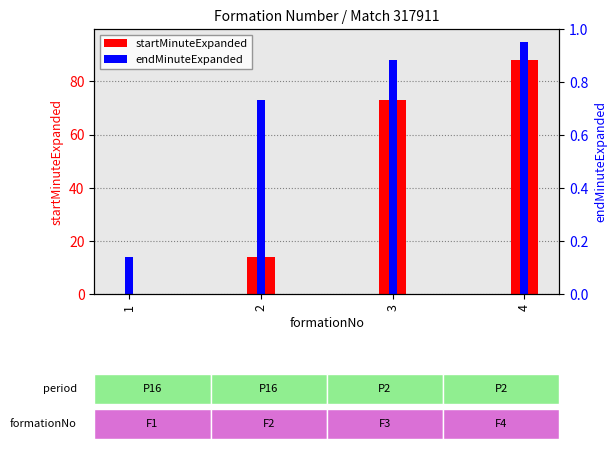

Rank the categories by endMinuteExpanded value from highest to lowest.

4, 3, 2, 1